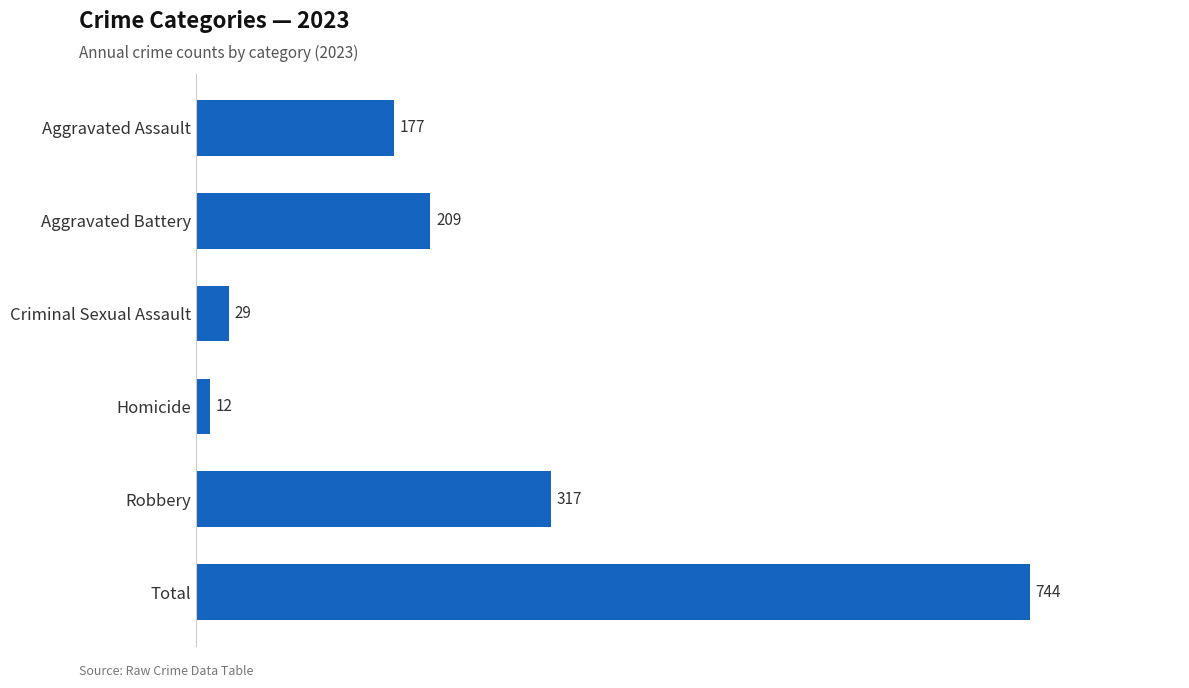

Reading bottom to top, what are all the values shown in this chart?

744	317	12	29	209	177